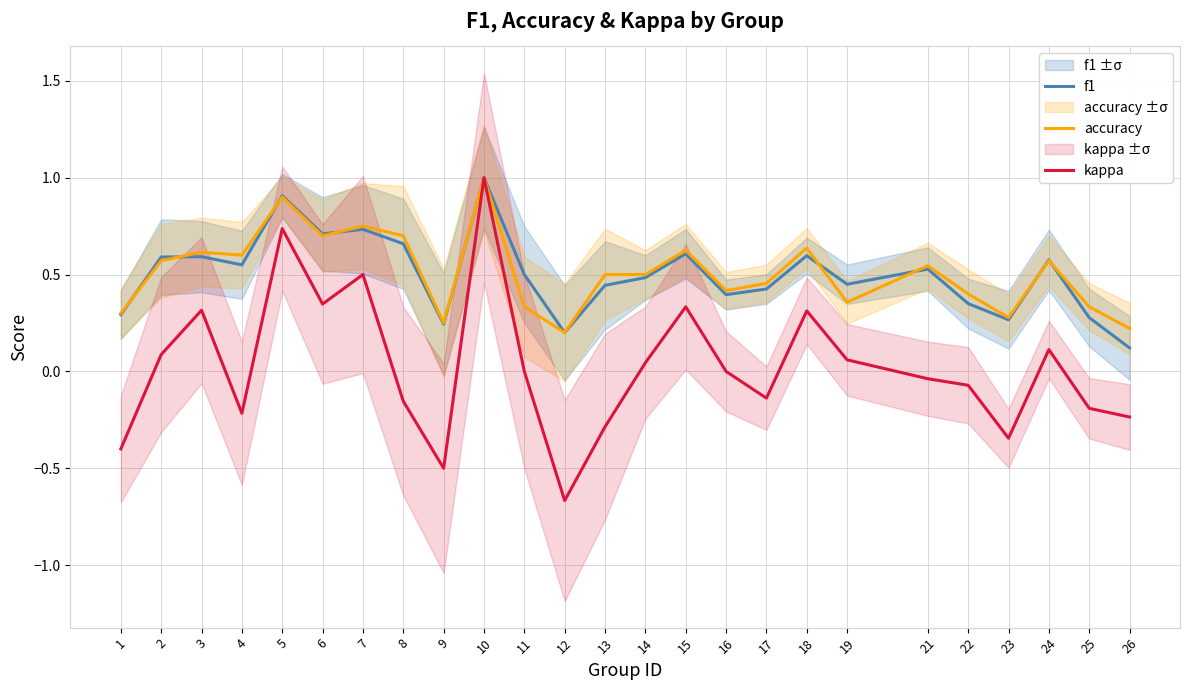

What is the difference between the accuracy values at 25 and 12?

0.1